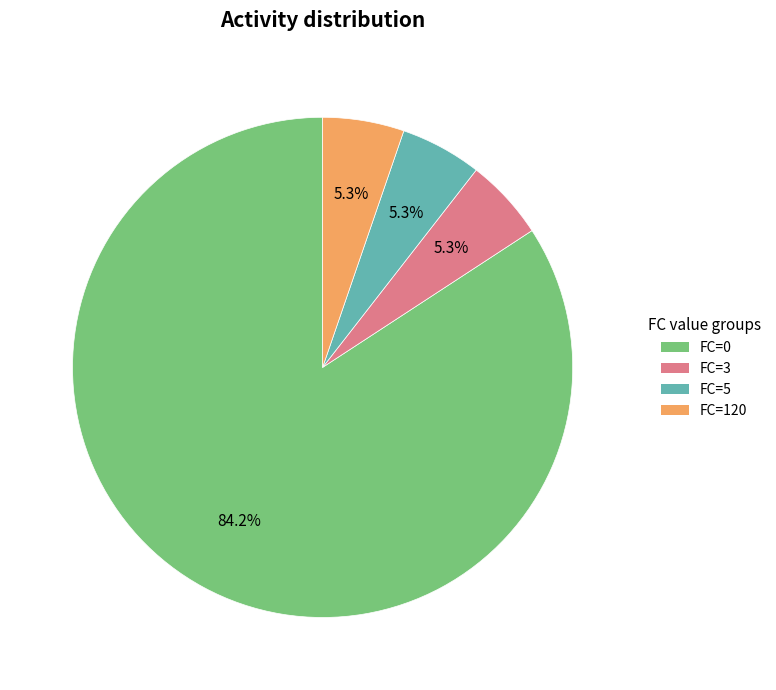

What portion of the pie excludes FC=3?

94.7%